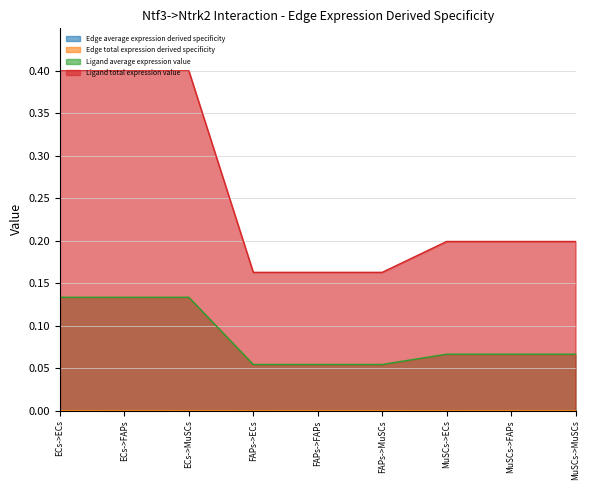

How many lines are shown in the chart?

4